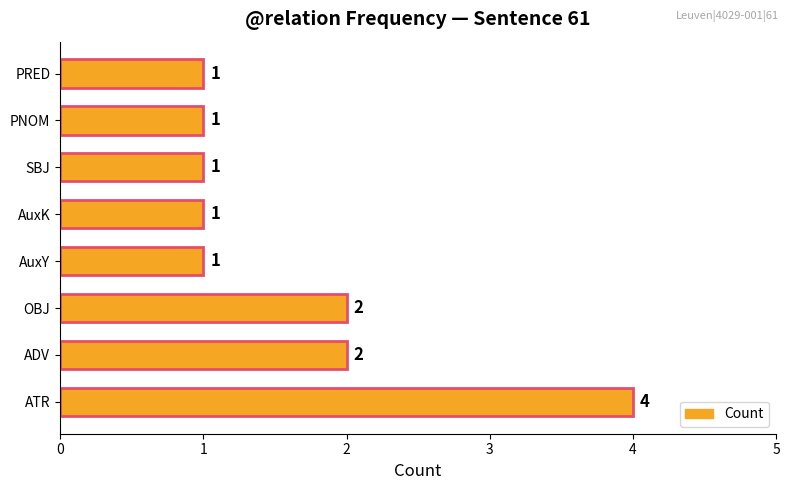

Approximately how many times larger is the value at ADV compared to ATR?

0.5